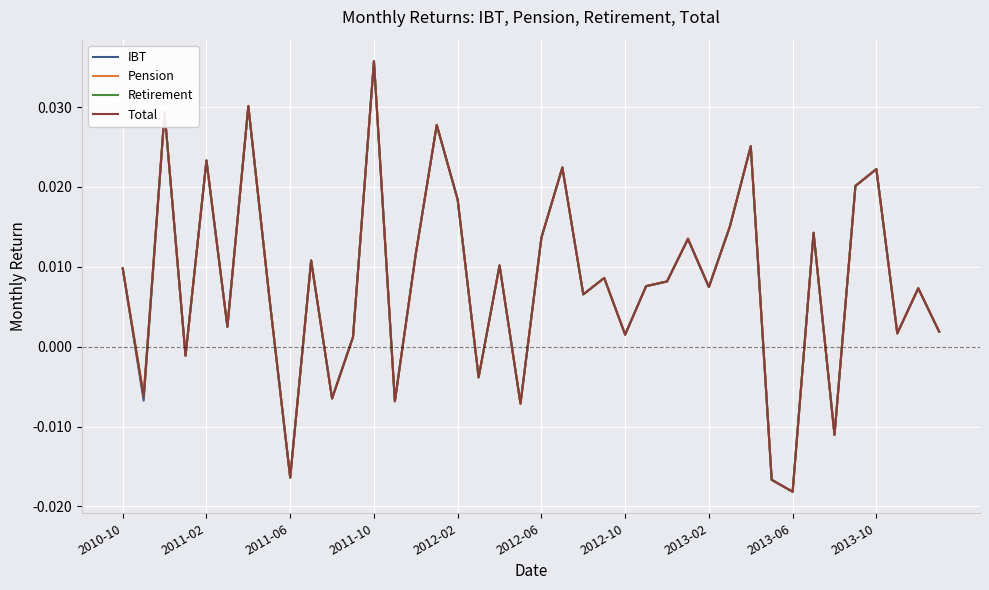

Does the chart have visible grid lines?

Yes